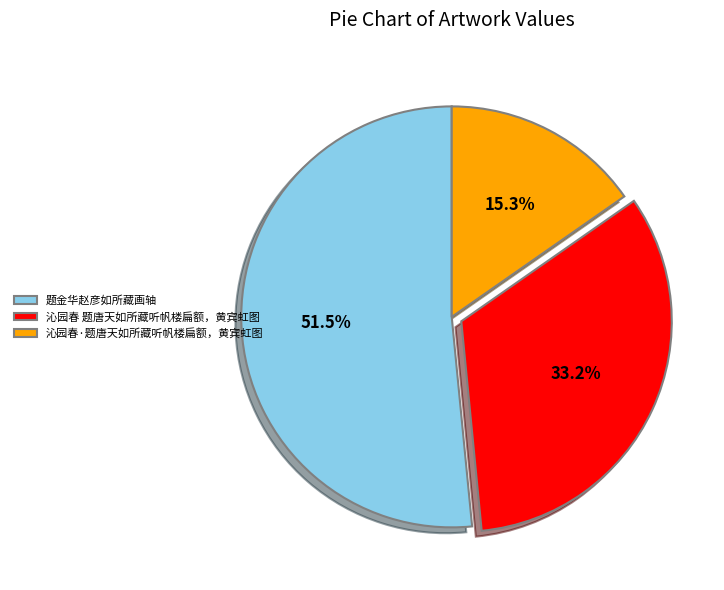

Combined, do 沁园春 题唐天如所藏听帆楼扁额，黄宾虹图 and 题金华赵彦如所藏画轴 account for over 50%?

Yes